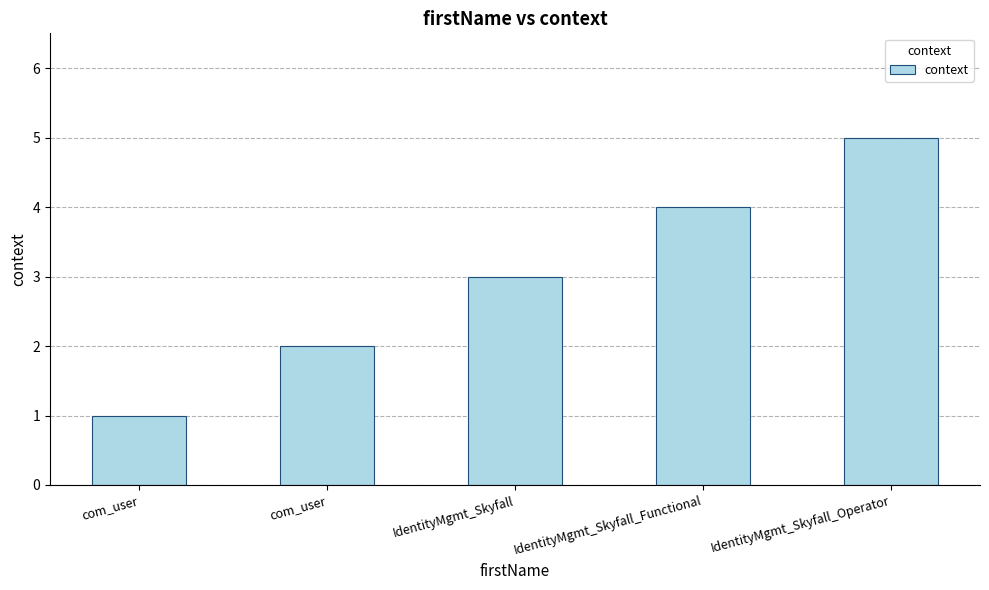

What is the value of the 3rd bar from the left?

3